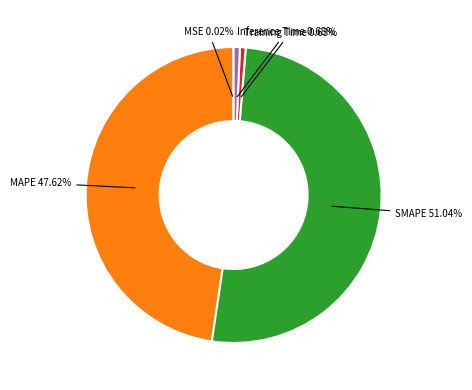

Does any single category account for the majority?

Yes